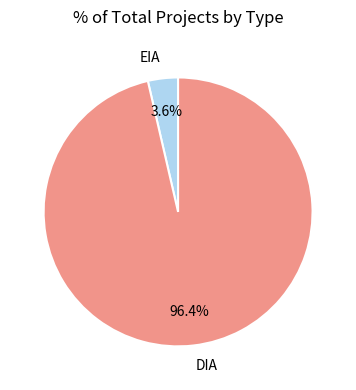

To the nearest percent, what is the difference between the DIA and EIA slice percentages?

93%